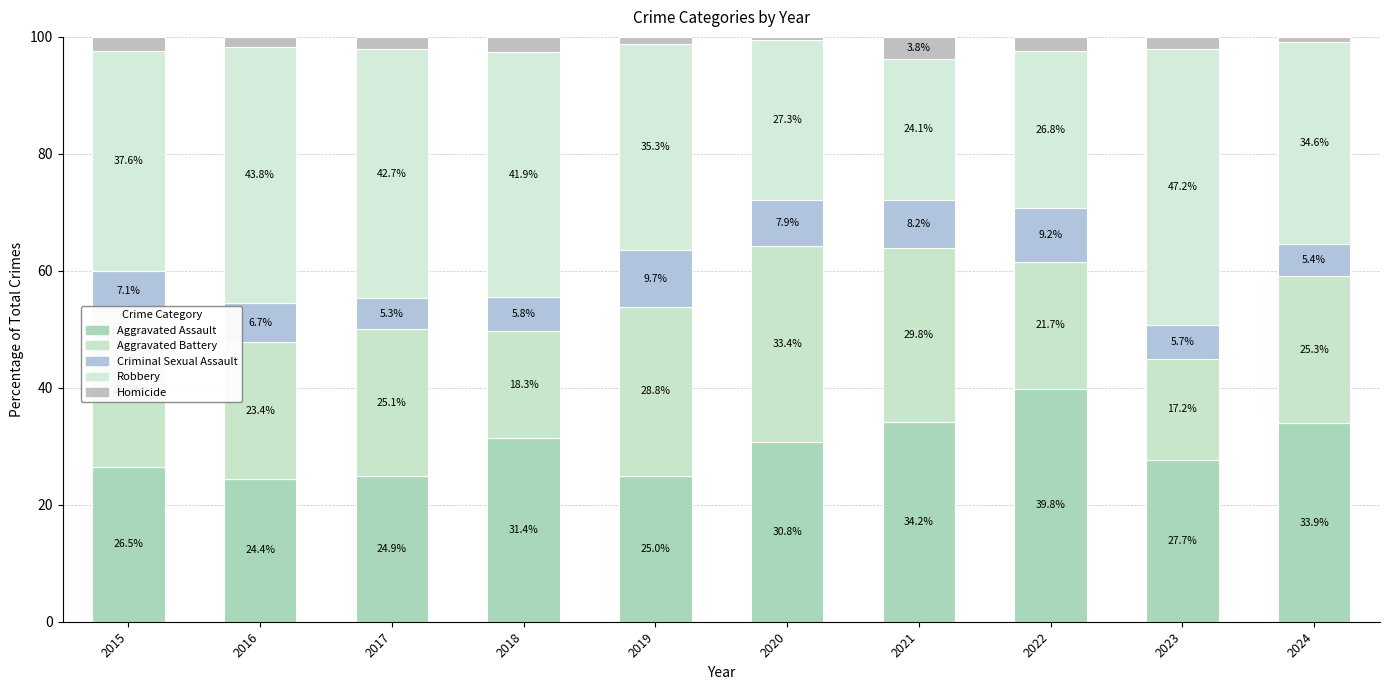

What is the difference between the maximum and minimum values in the Criminal Sexual Assault series?

4.4